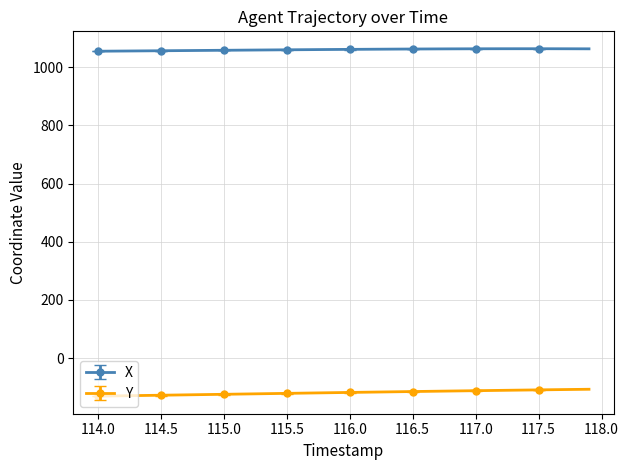

What is the value of the X point at the 13th from the left?

1059.0